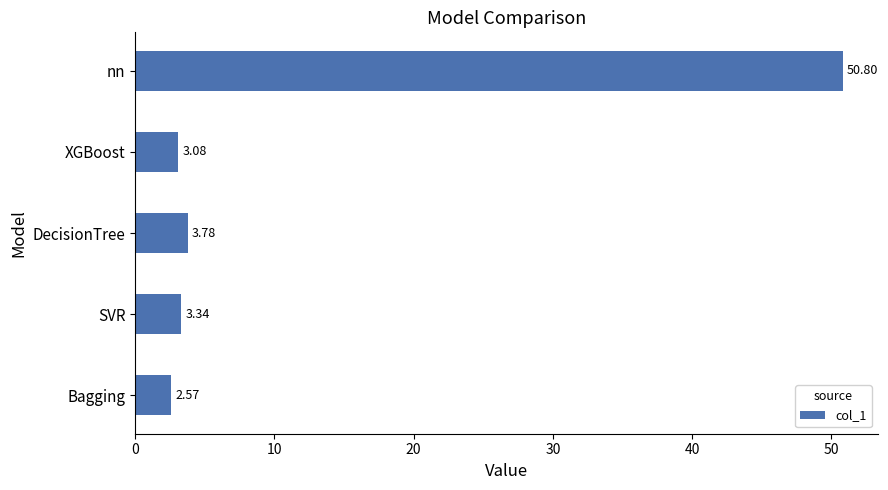

What is the difference between the second highest and second lowest values?

0.7